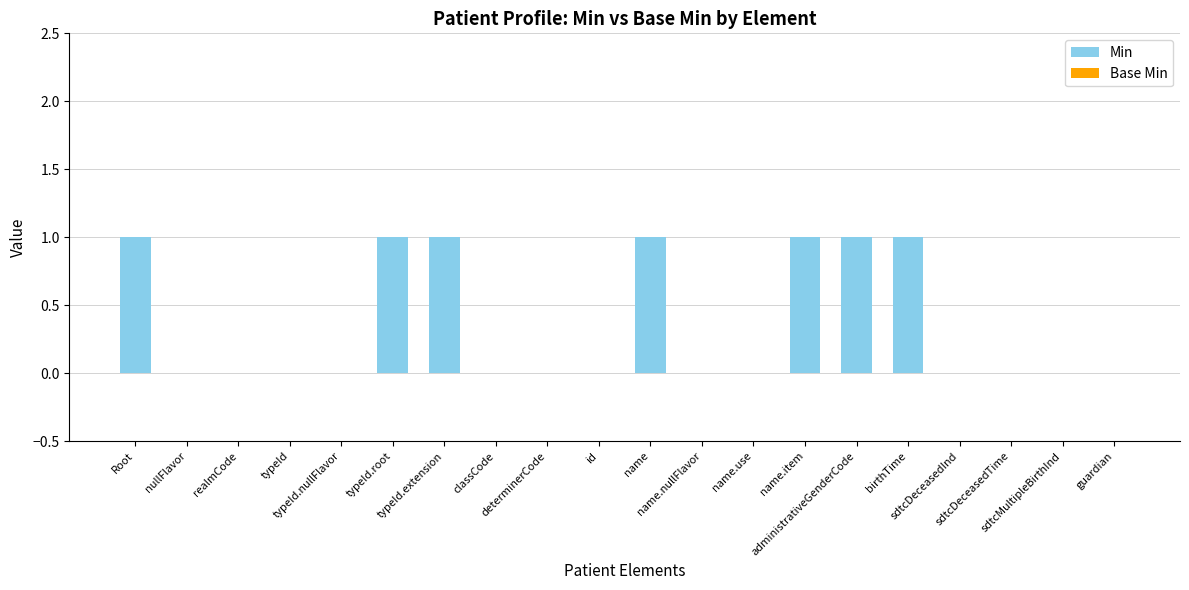

What is the sum of all values?

7